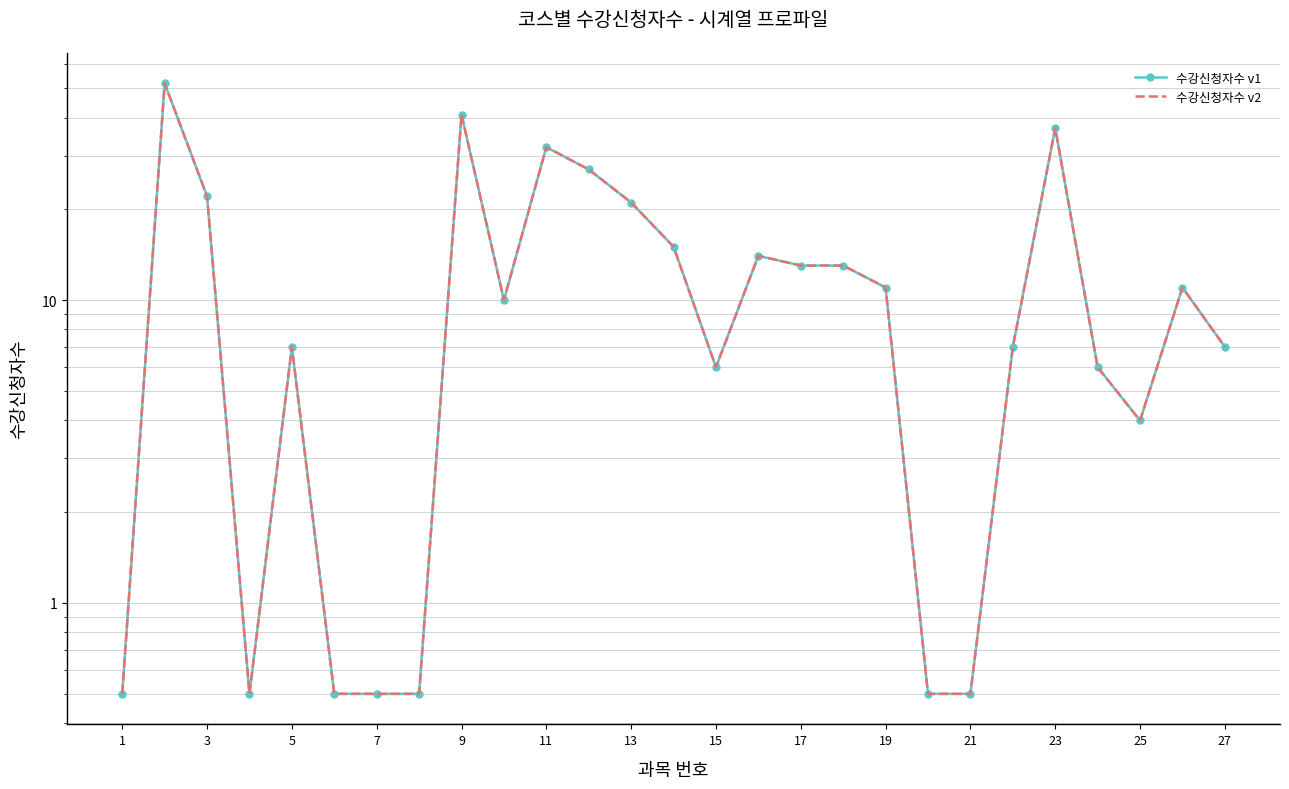

True or false: 수강신청자수 v2 and 수강신청자수 v1 intersect in this chart.

False